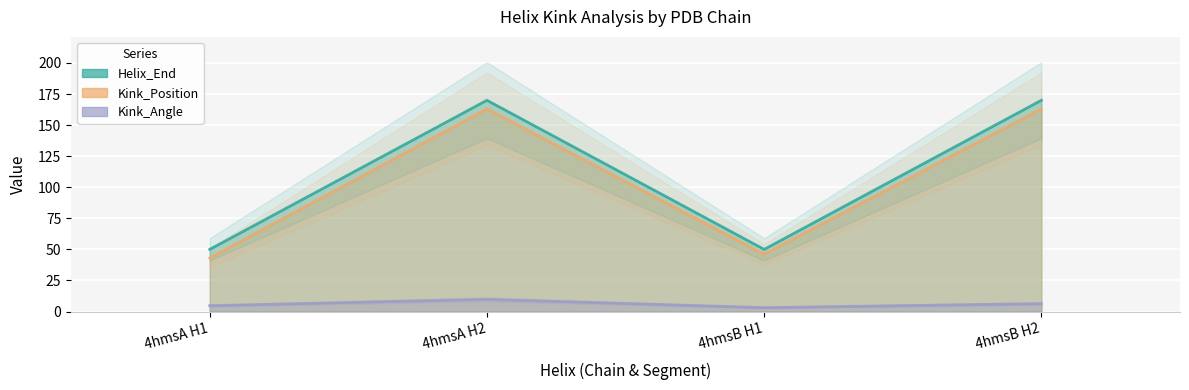

Which has a higher value, 4hmsA H2 or 4hmsB H1?

4hmsA H2